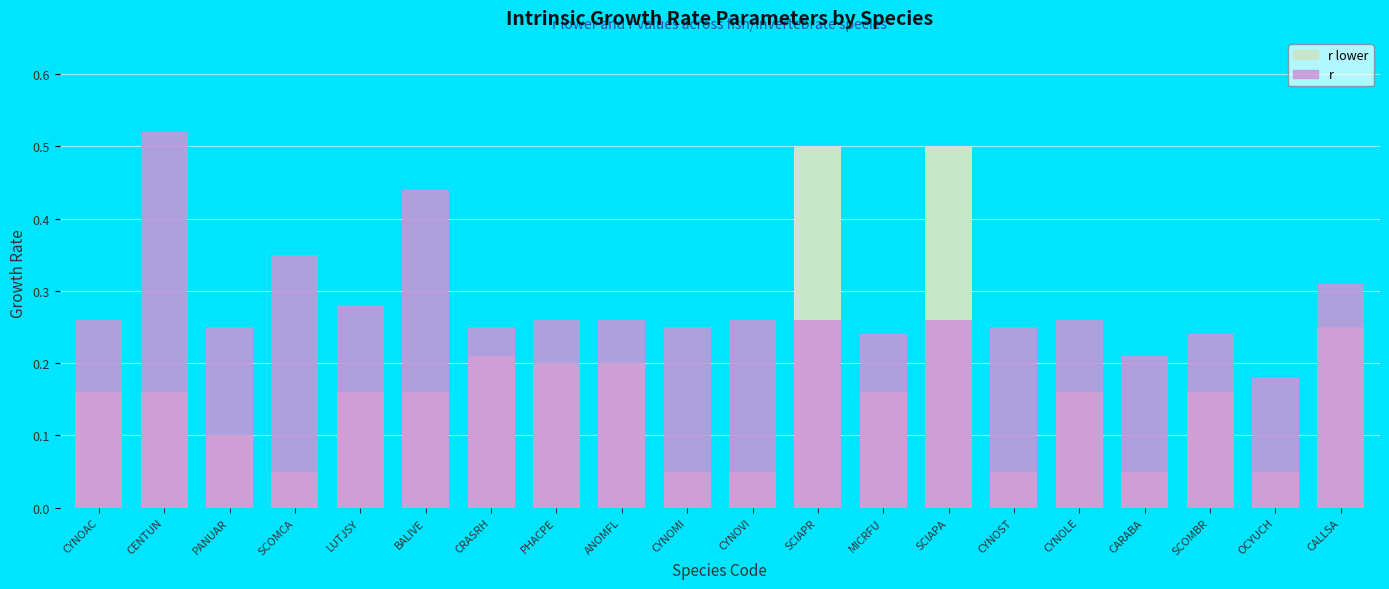

Between SCIAPR and CYNOVI, which is larger?

SCIAPR